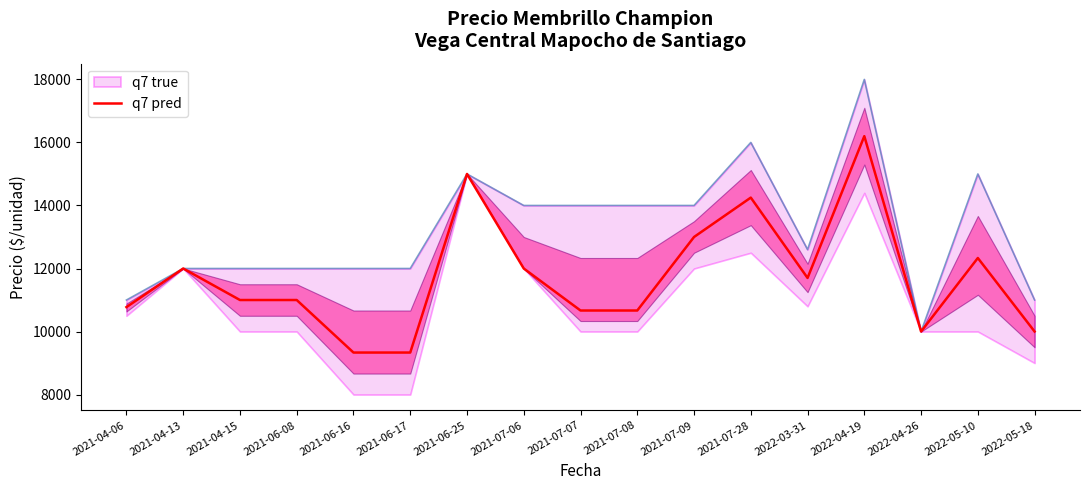

Reading left to right, transcribe all the data shown in this chart.

10775	12000	11000	11000	9333	9333	15000	12000	10667	10667	13000	14250	11700	16200	10000	12333	10000